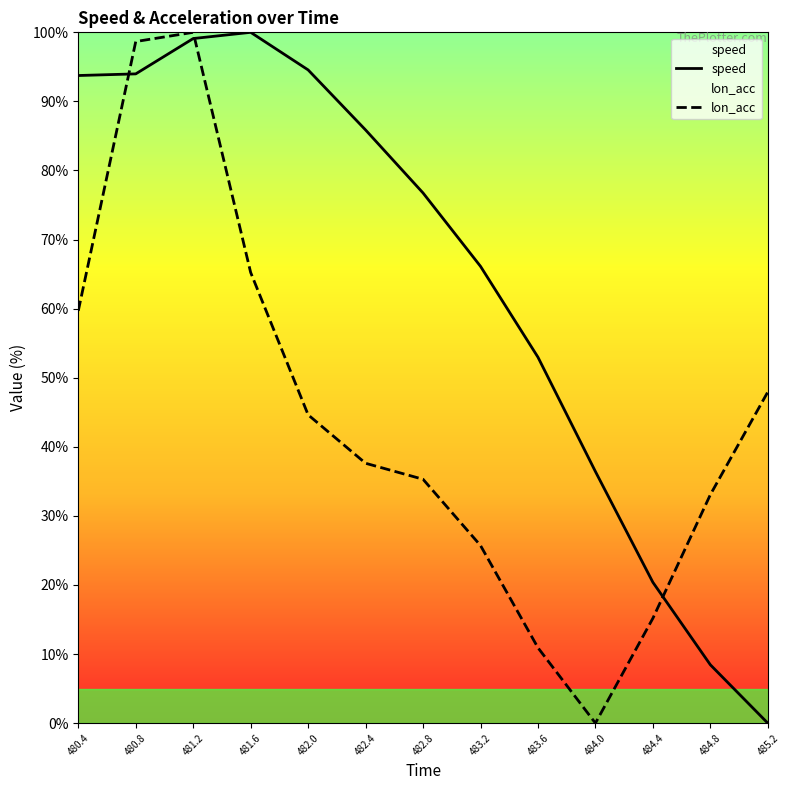

Which label corresponds to the smallest value in the chart?

485.2